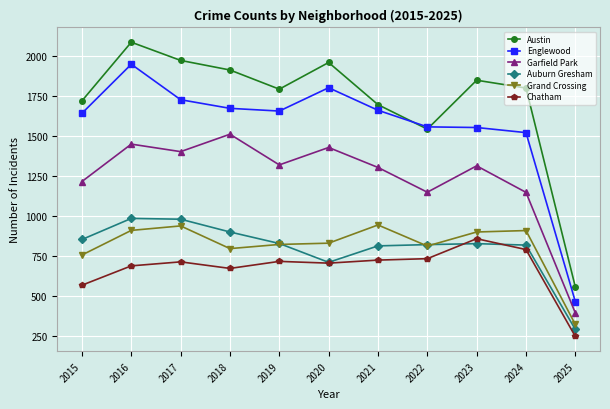

Which category has the highest value in the Chatham series?

2023